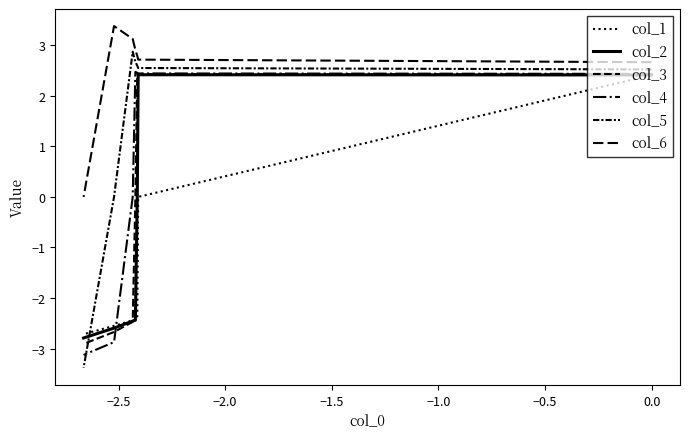

Rank the series by their average value, from lowest to highest.

col_1, col_2, col_3, col_4, col_5, col_6